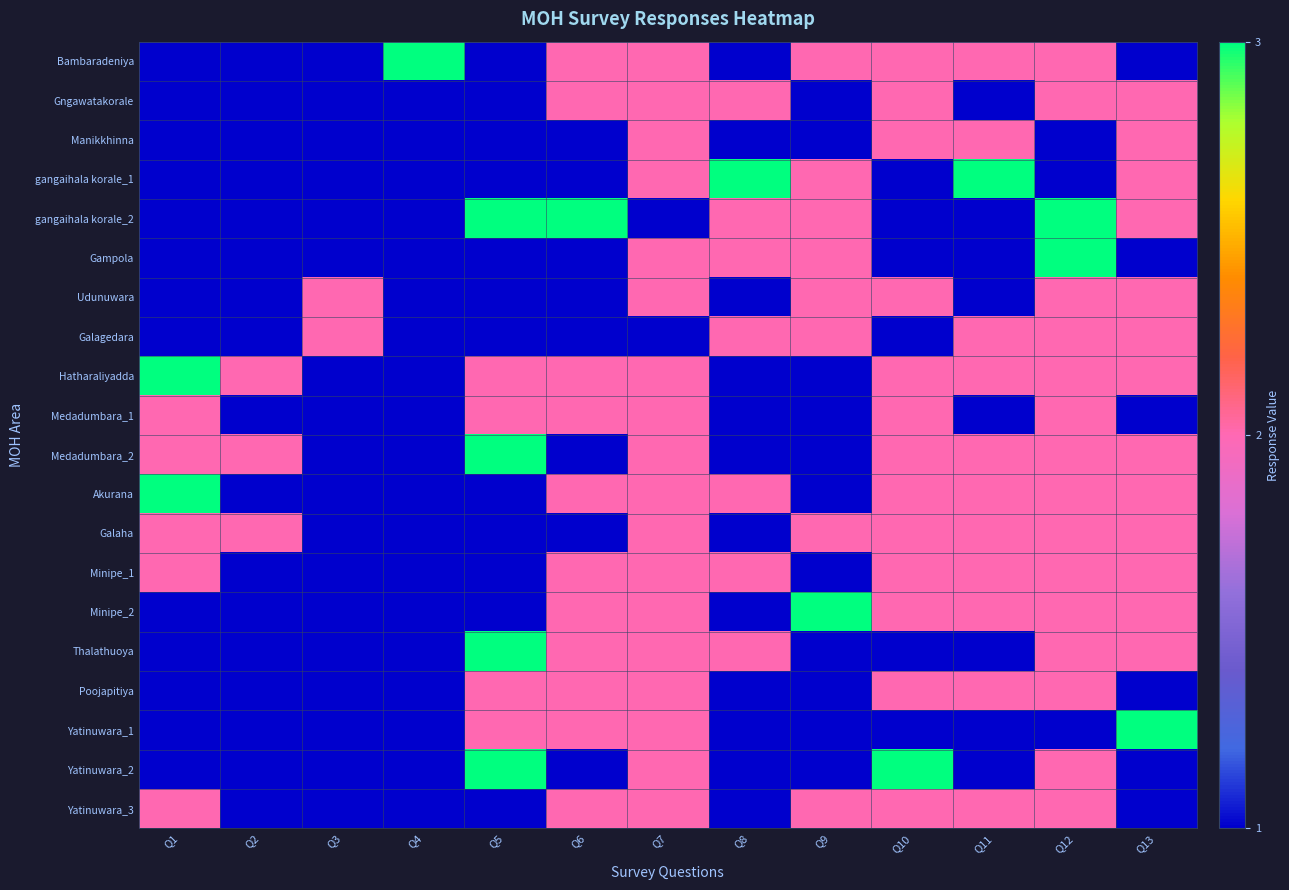

List the series in order of their peak value, lowest first.

Gngawatakorale, Manikkhinna, Udunuwara, Galagedara, Medadumbara_1, Galaha, Minipe_1, Poojapitiya, Yatinuwara_3, Bambaradeniya, gangaihala korale_1, gangaihala korale_2, Gampola, Hatharaliyadda, Medadumbara_2, Akurana, Minipe_2, Thalathuoya, Yatinuwara_1, Yatinuwara_2